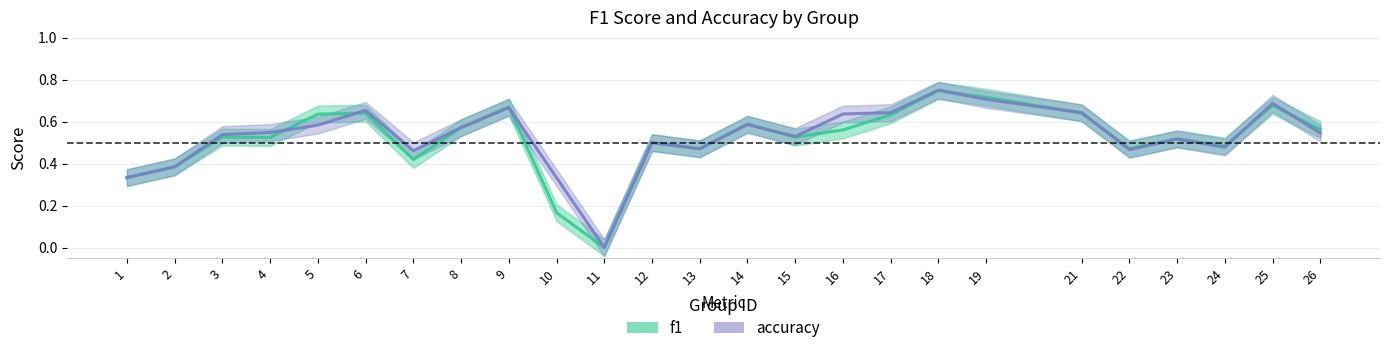

How many lines are shown in the chart?

2